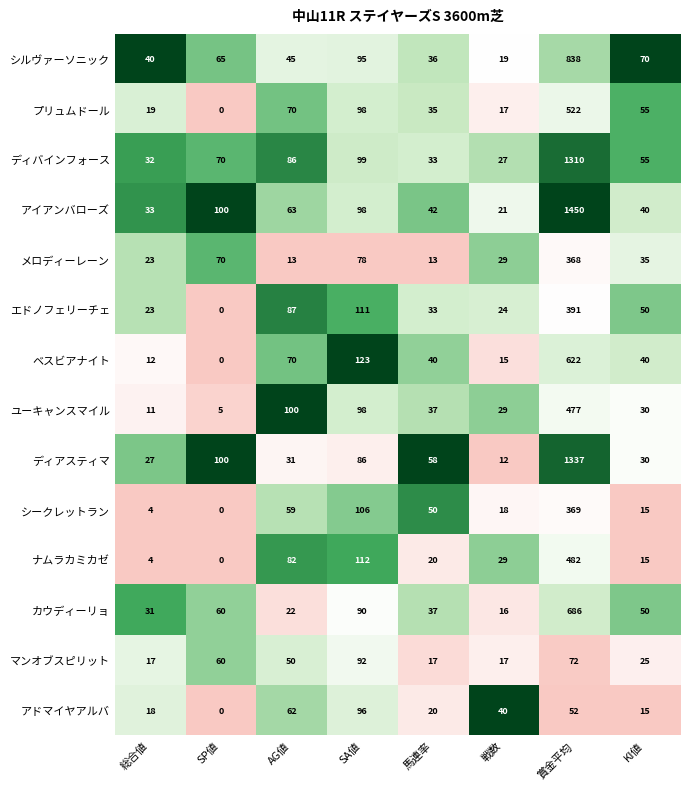

Is it true that ユーキャンスマイル equals 11 at 総合値?

True